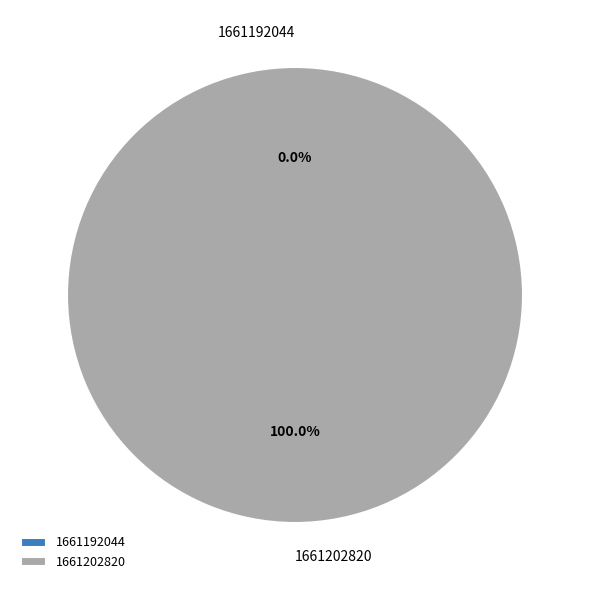

What percentage is the 1661202820 slice, to the nearest percent?

100%